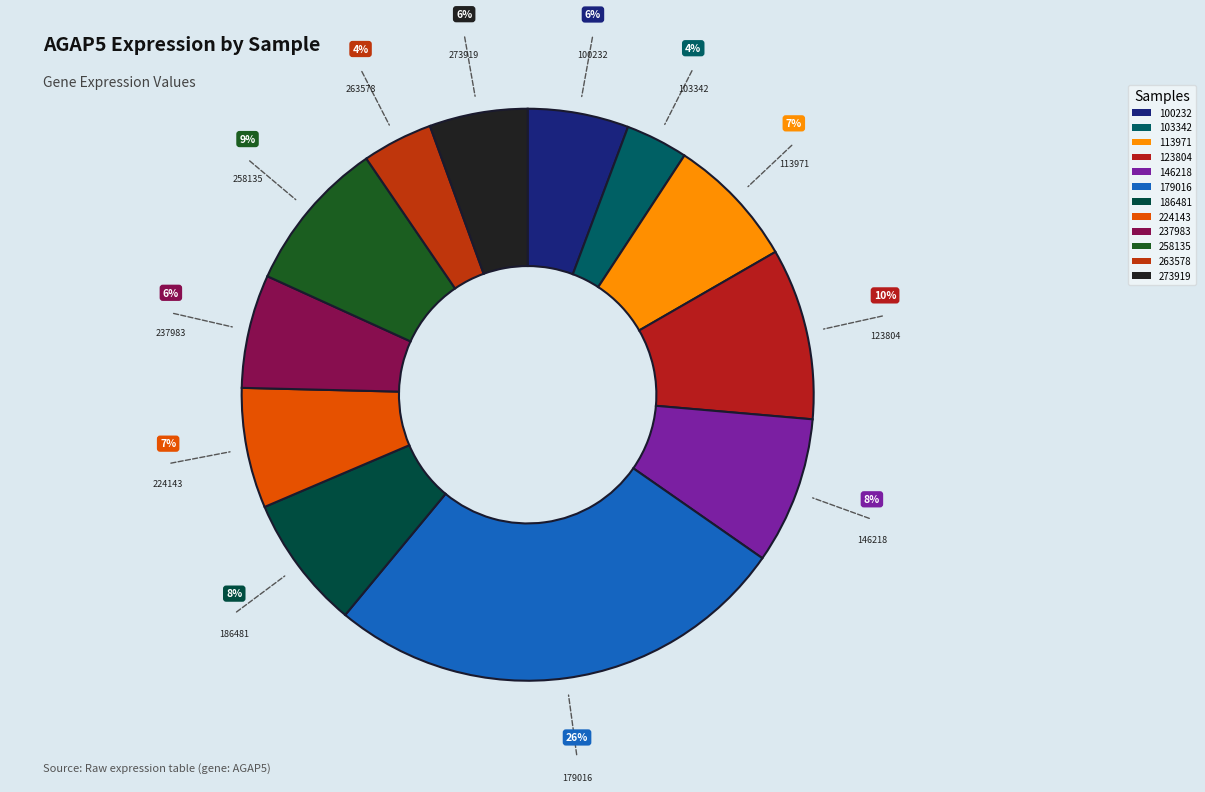

To the nearest percent, what percentage of the pie is 237983?

6%